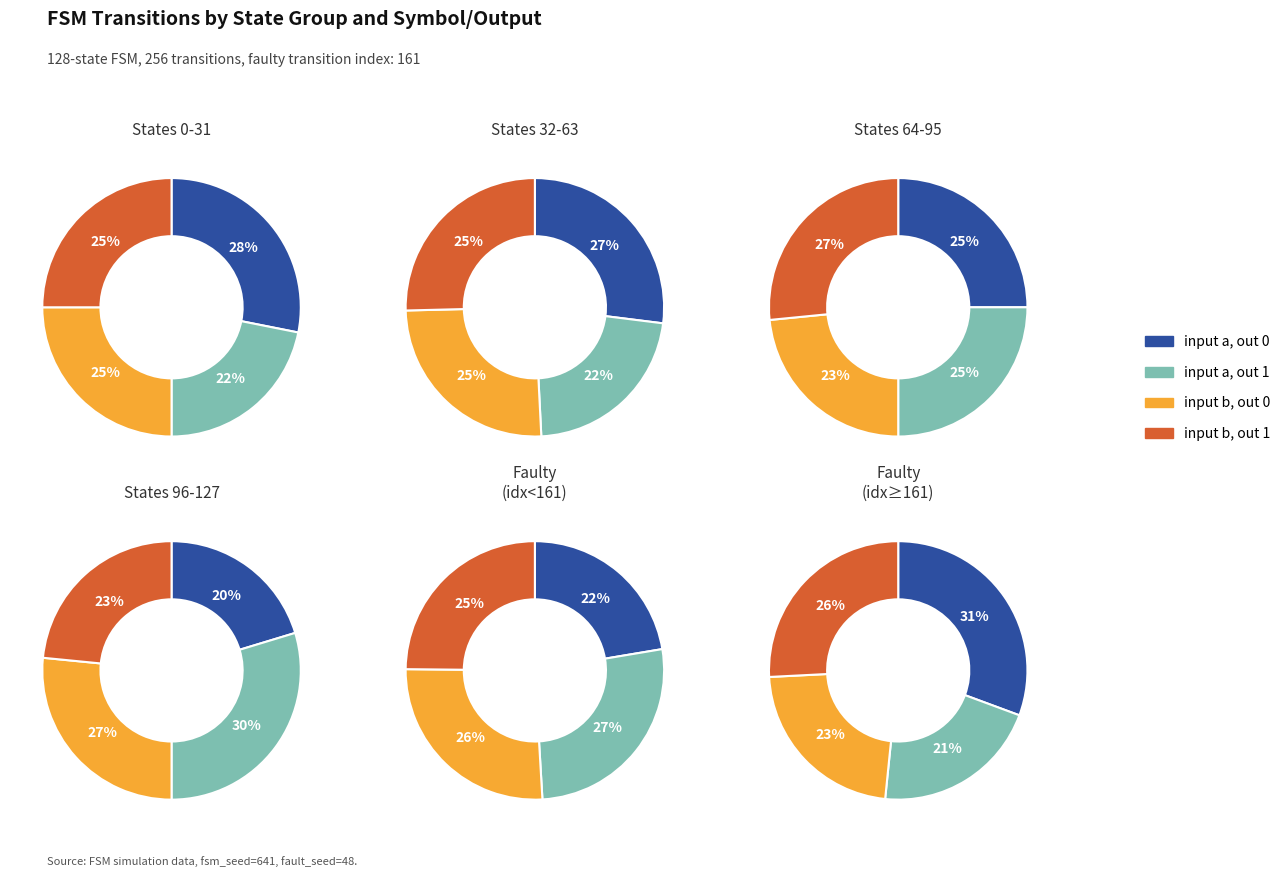

Which series has the widest spread of values?

output_symbol=0, input=a